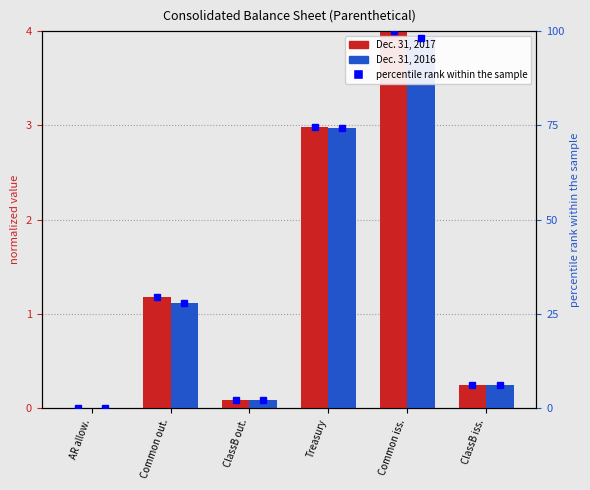

What is the label of the 4th bar from the right?

ClassB out.